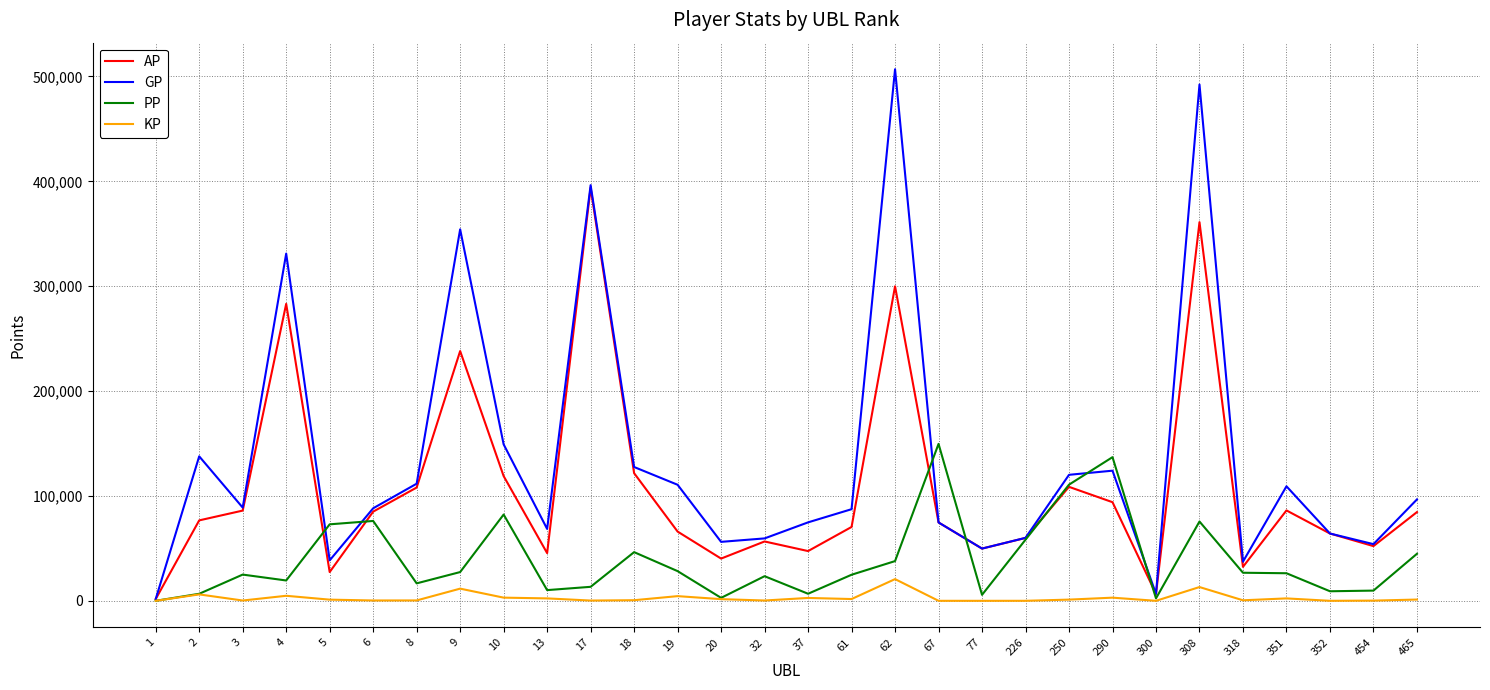

Read the PP value at 3.

25007.0